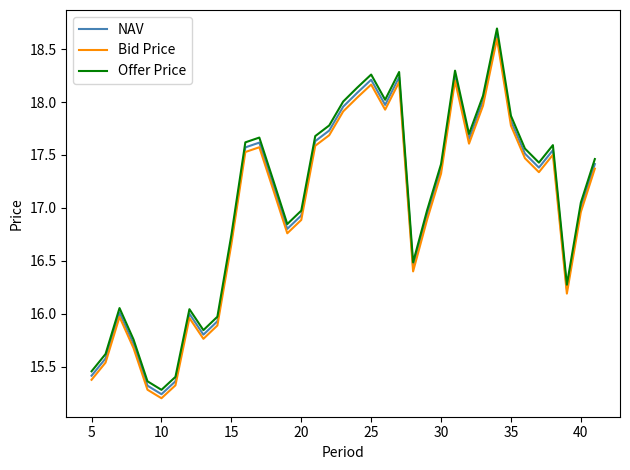

What is the lowest value of the Bid Price series?

15.2